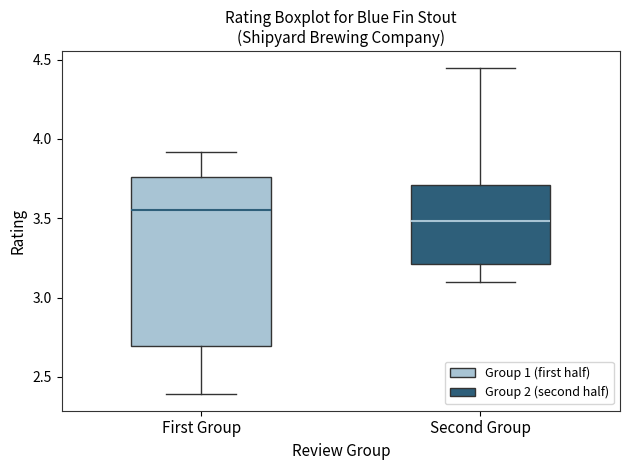

Where does the lower whisker of the box for Second Group end on the y-axis? The values are not printed on the chart, so give them approximately, as read against the axis.

3.10